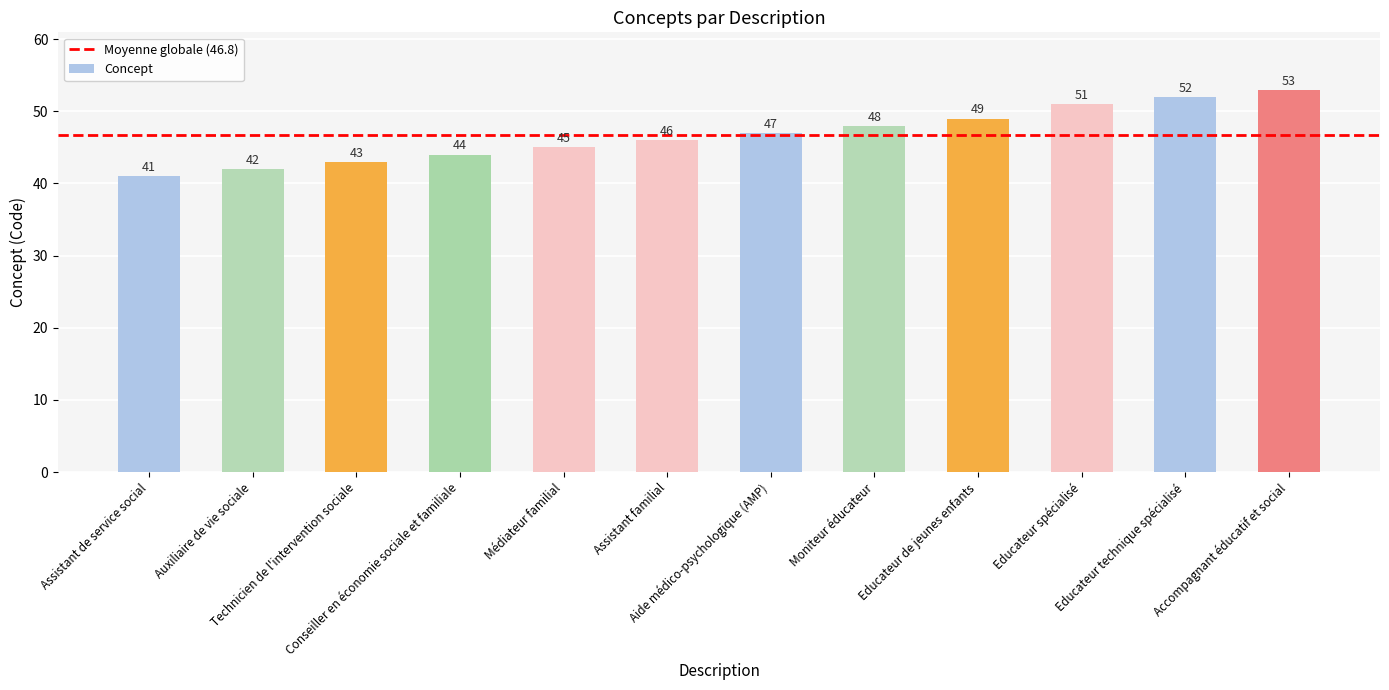

The chart shows a value of 62 at Aide médico-psychologique (AMP). True or false?

False